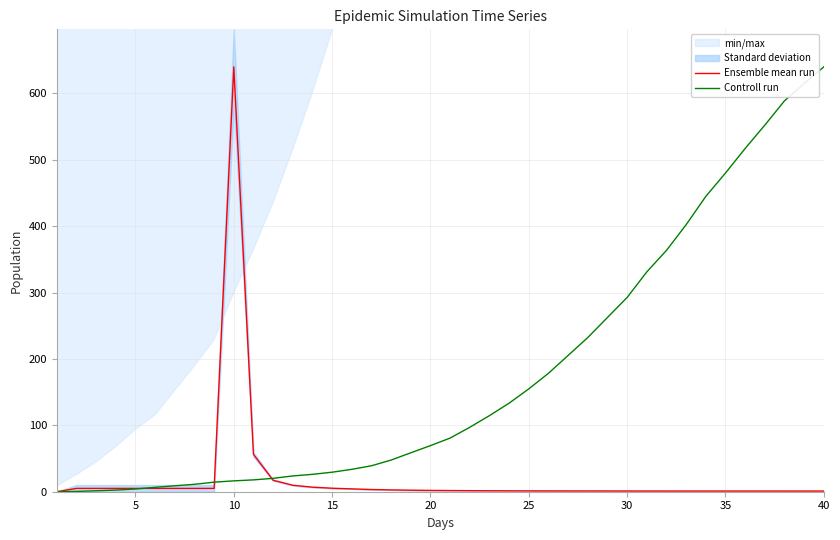

The value of Ensemble mean run at 15 is 3.4. True or false?

False